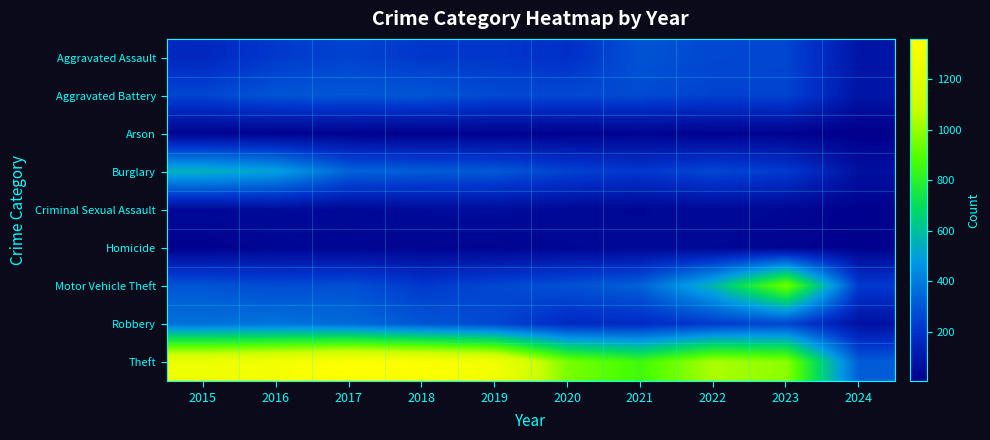

List the series in order of their peak value, lowest first.

Arson, Homicide, Criminal Sexual Assault, Aggravated Assault, Aggravated Battery, Robbery, Burglary, Motor Vehicle Theft, Theft